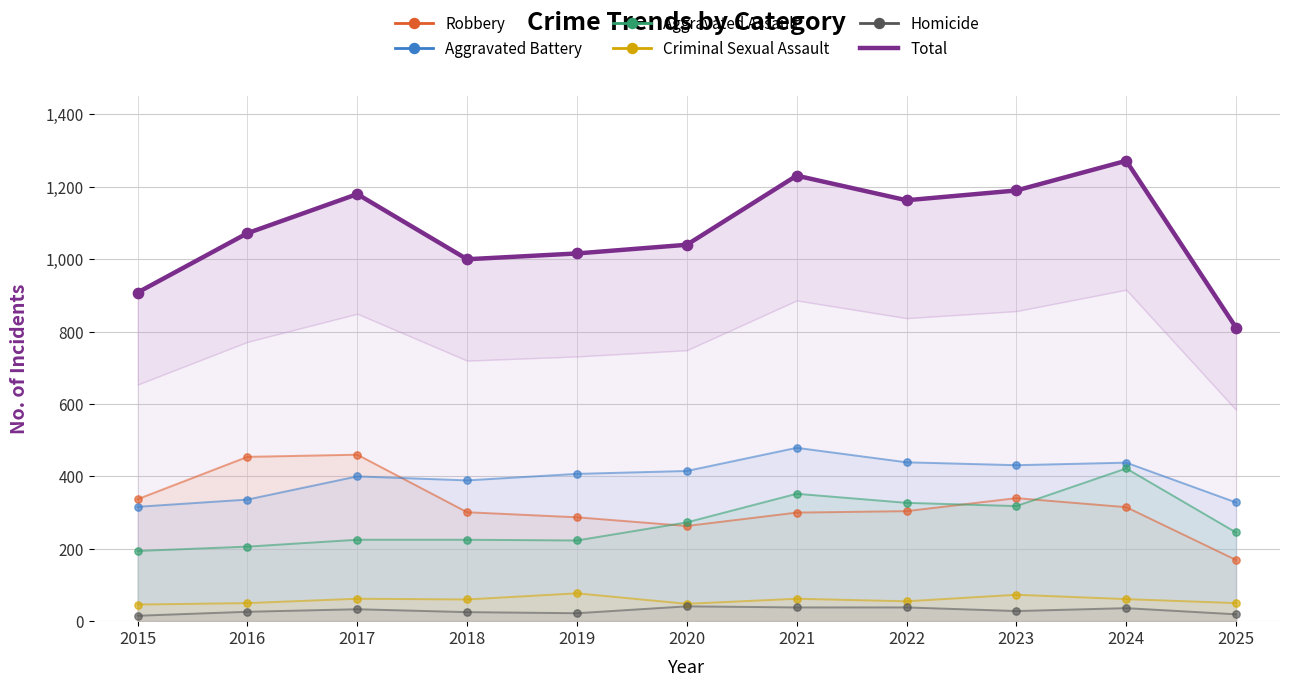

What is the change in value from 2015 to 2018?

+92